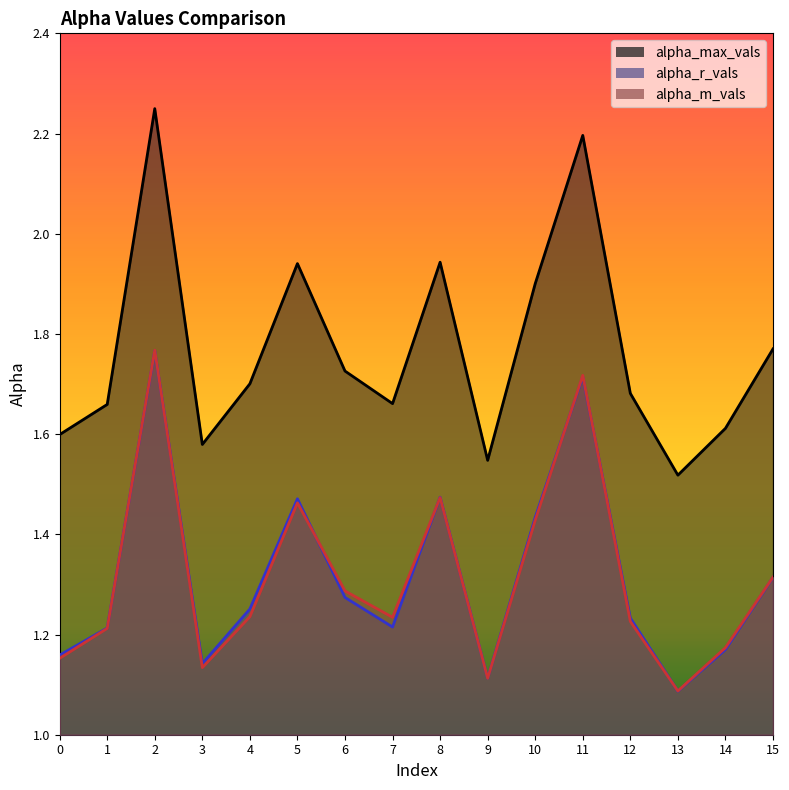

How many lines are shown in the chart?

3